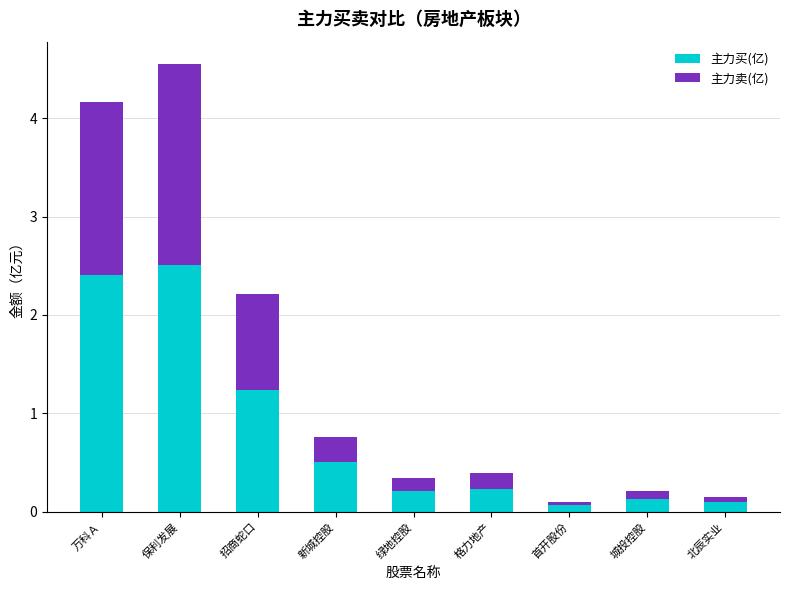

Where is 主力买(亿) nearest to the value 1?

招商蛇口